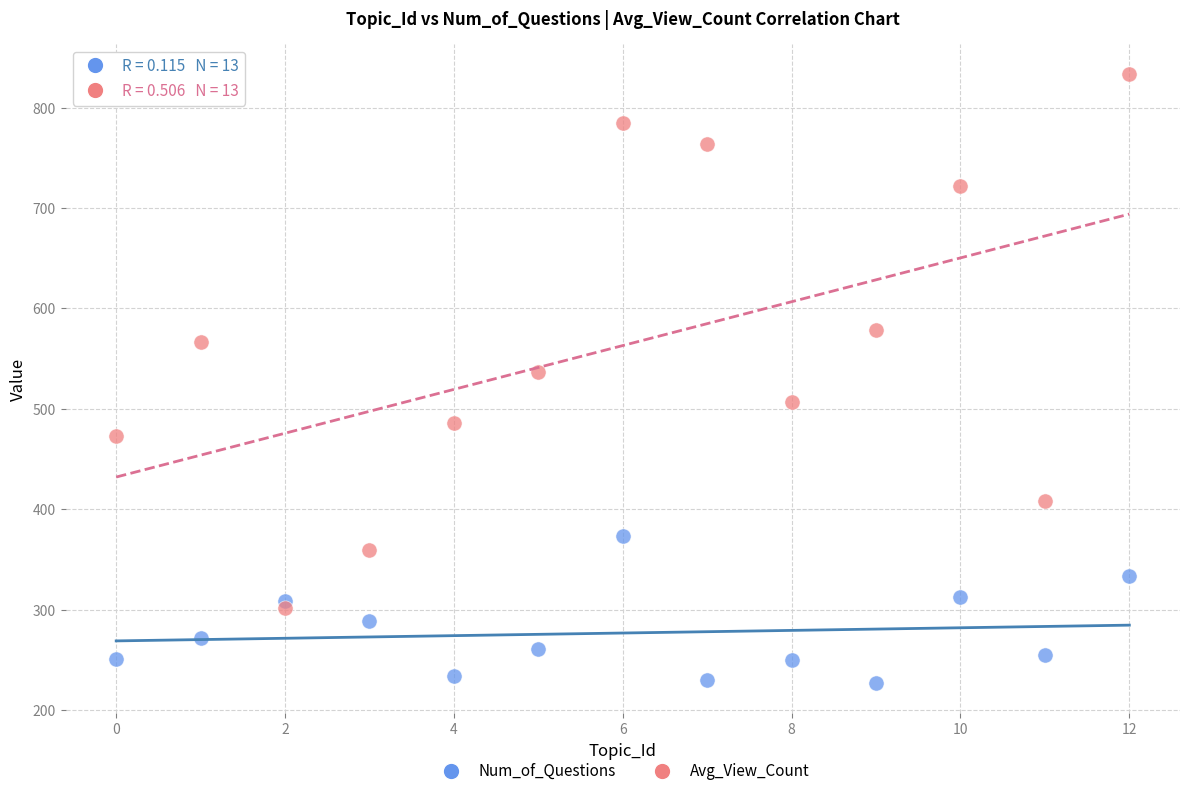

Which series reaches the minimum Y coordinate?

Num_of_Questions